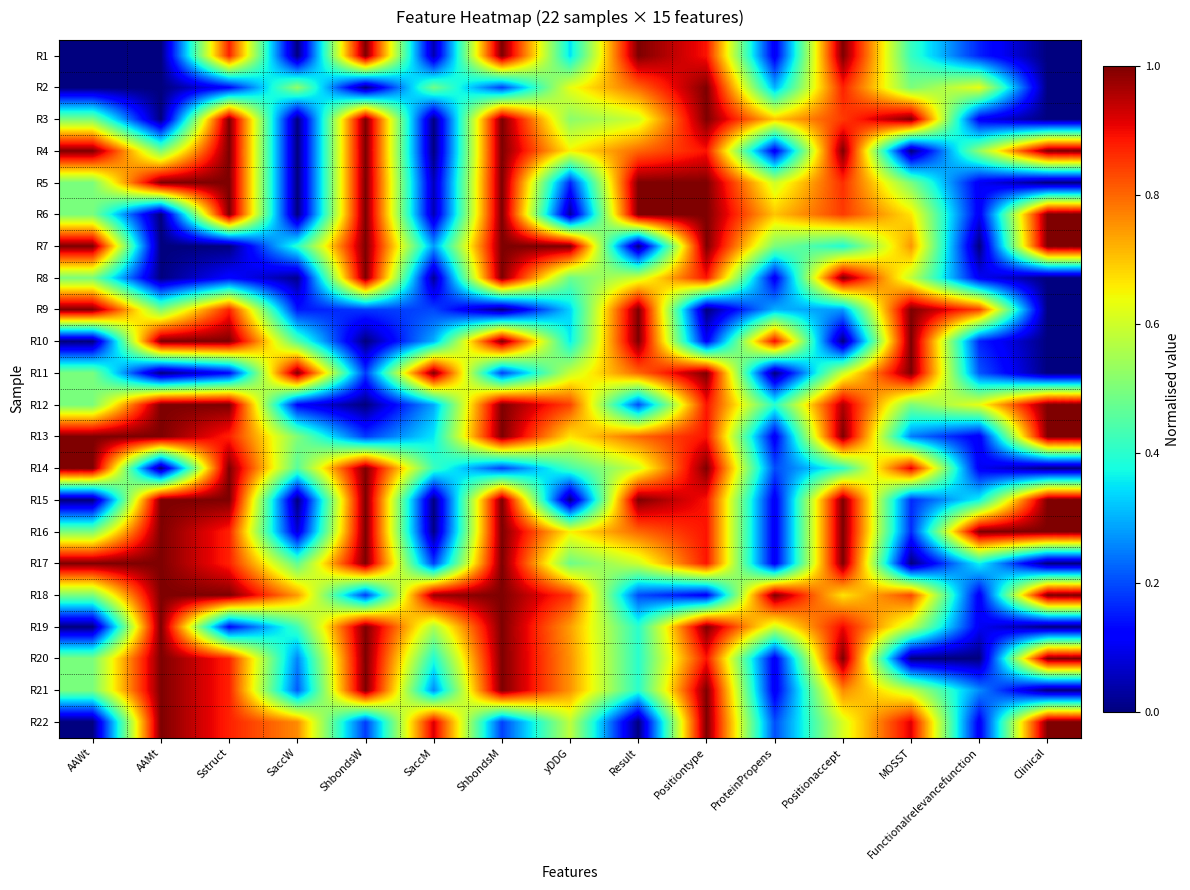

Rank the series at ProteinPropens from lowest to highest value.

R11, R1, R4, R8, R13, R15, R16, R17, R20, R21, R14, R22, R2, R9, R12, R7, R5, R19, R3, R6, R10, R18